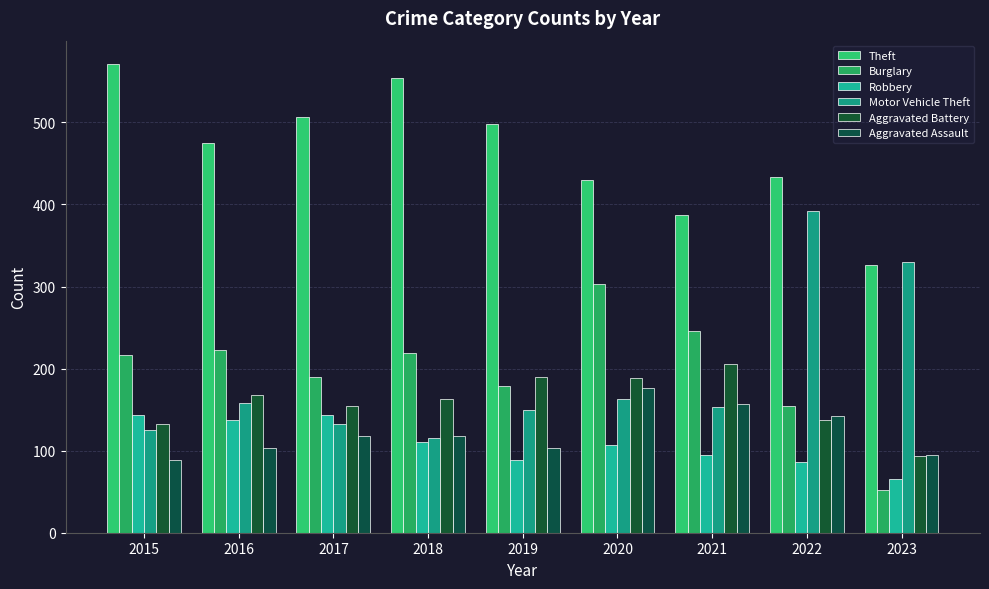

Is the value of Robbery at 2021 greater than the value of Aggravated Assault at 2022?

No